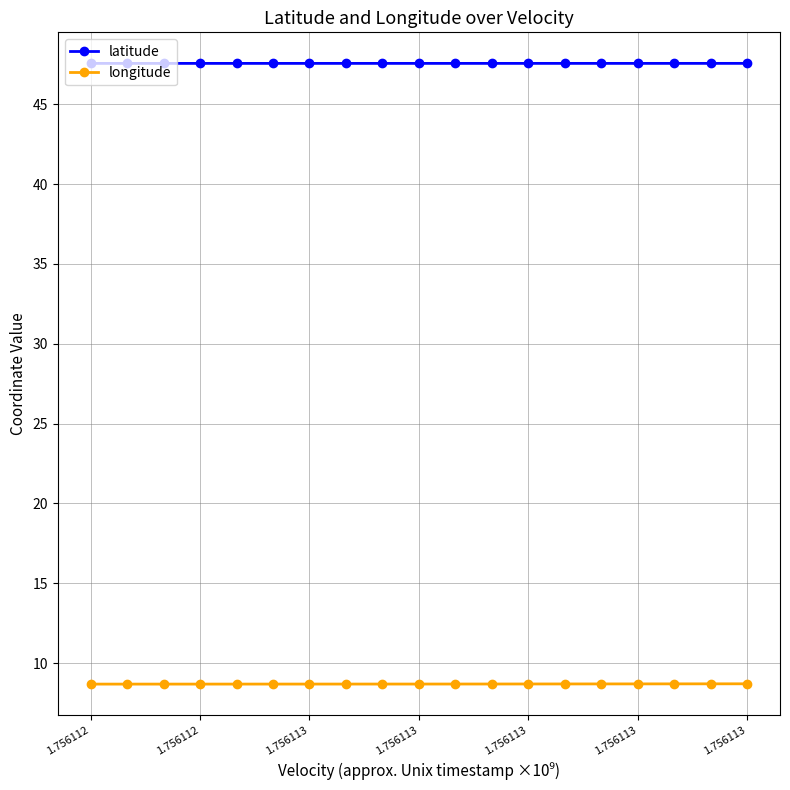

List the series in order of their overall mean, lowest first.

longitude, latitude